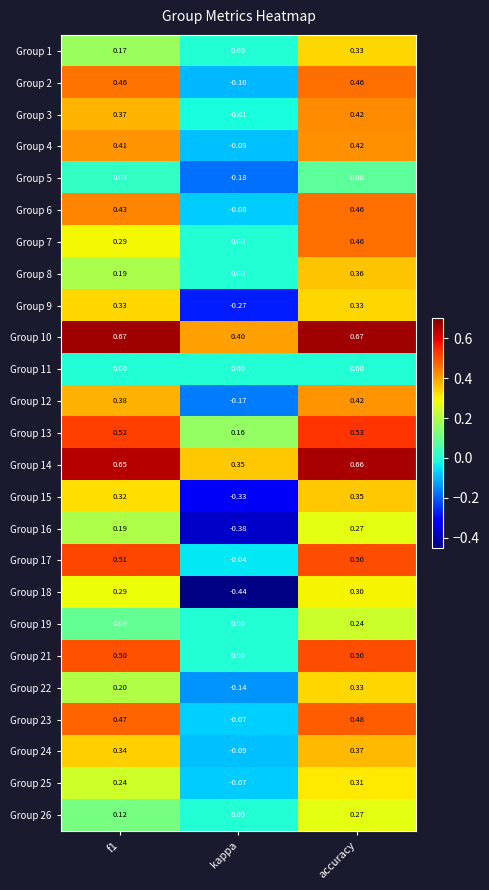

Which category has the lowest value in the Group 10 series?

kappa